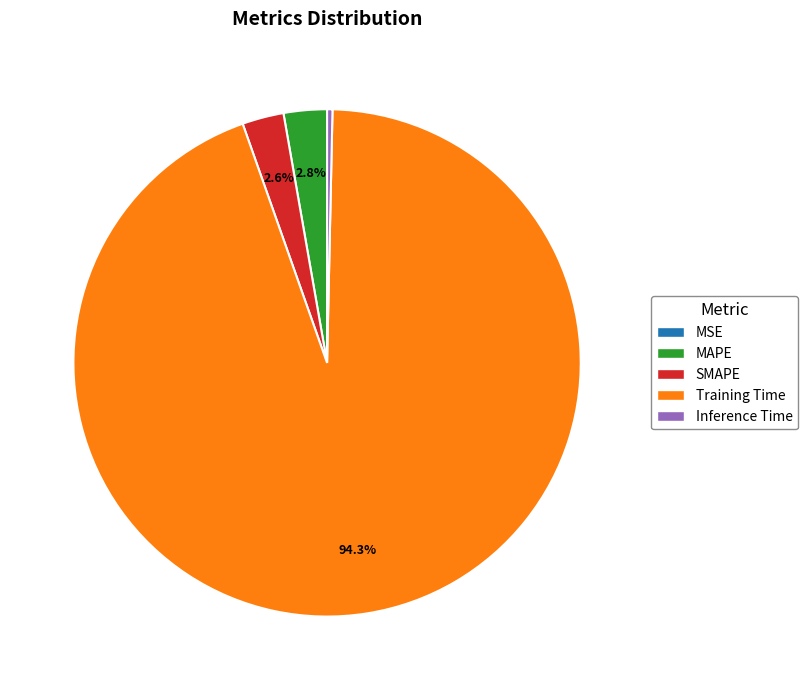

What portion of the pie excludes MAPE?

97.2%